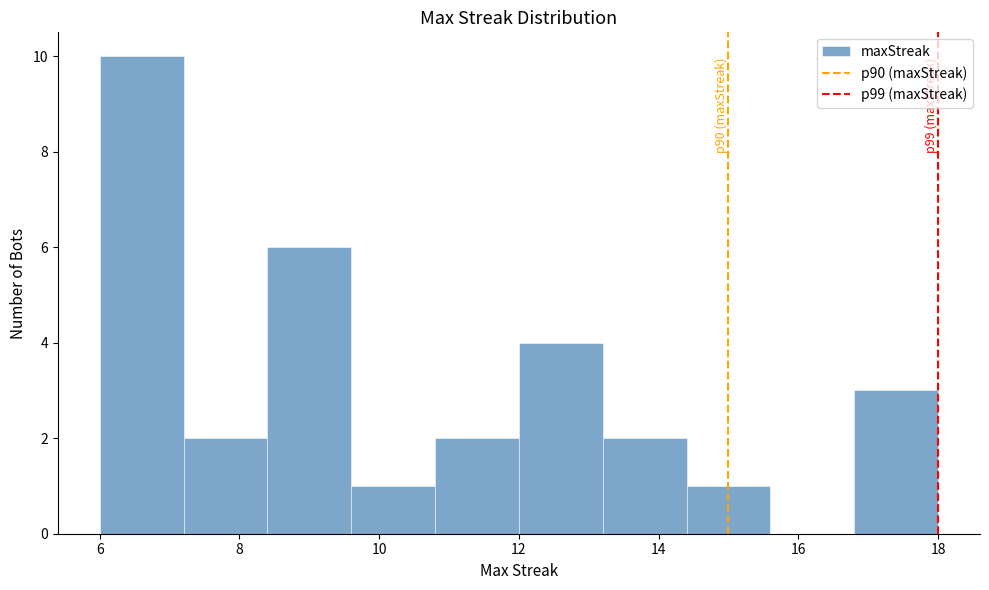

Over which range of the x-axis is the bar tallest?

6.0 to 7.2